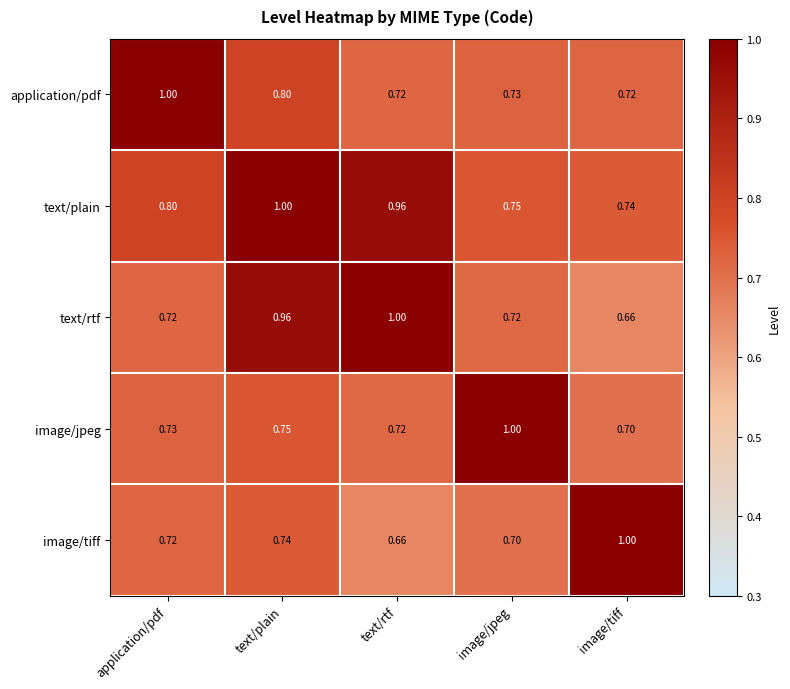

Rank the series at text/plain from highest to lowest value.

text/plain, text/rtf, application/pdf, image/jpeg, image/tiff